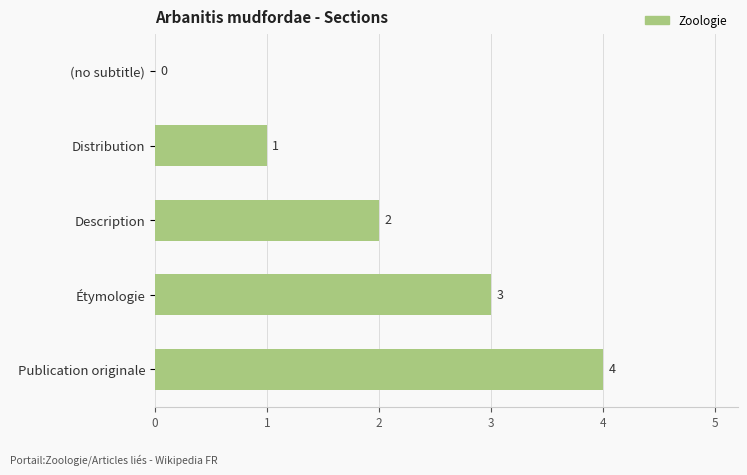

Count the number of data series in this chart.

1